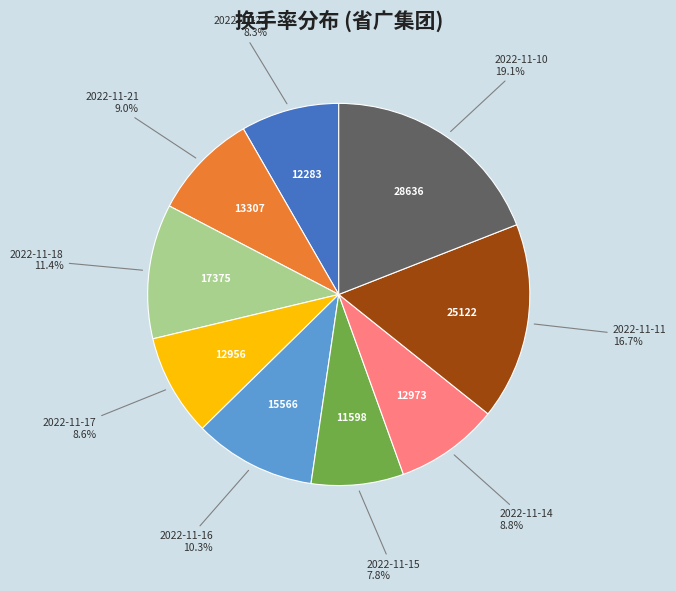

Is there any slice that represents more than half of the pie?

No